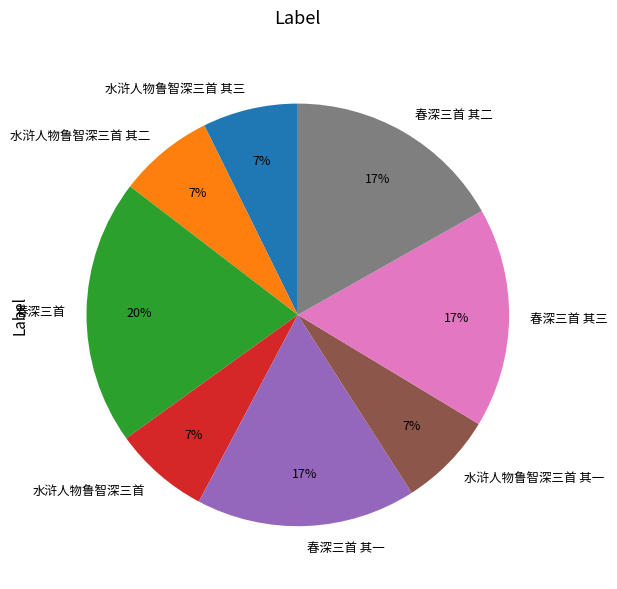

To the nearest percent, what percentage of the pie is 春深三首 其三?

17%